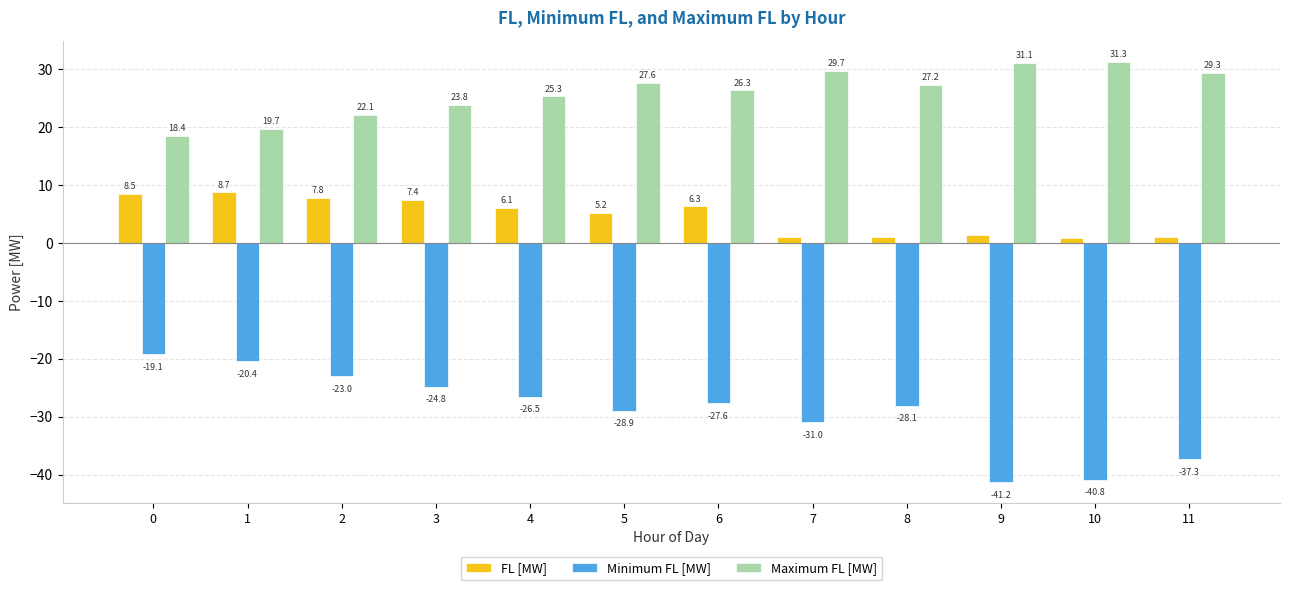

Is it true that Minimum FL [MW] equals -40.8 at 10?

True